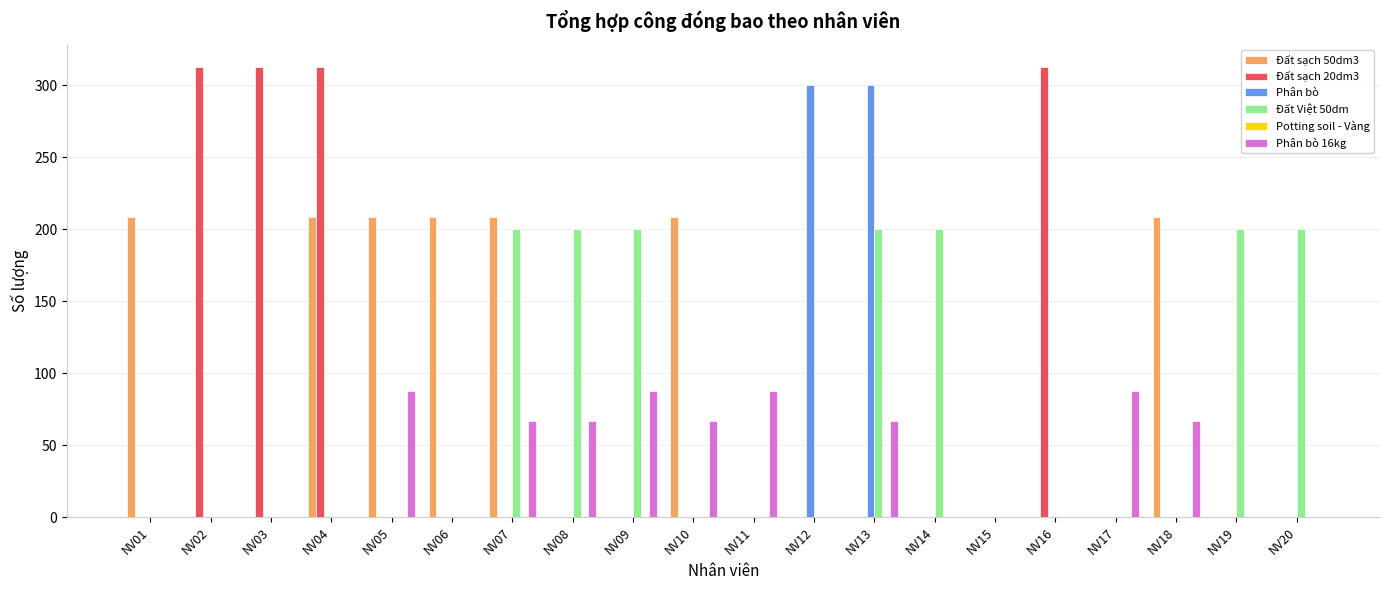

The value of Phân bò at NV02 is 0.0. True or false?

True